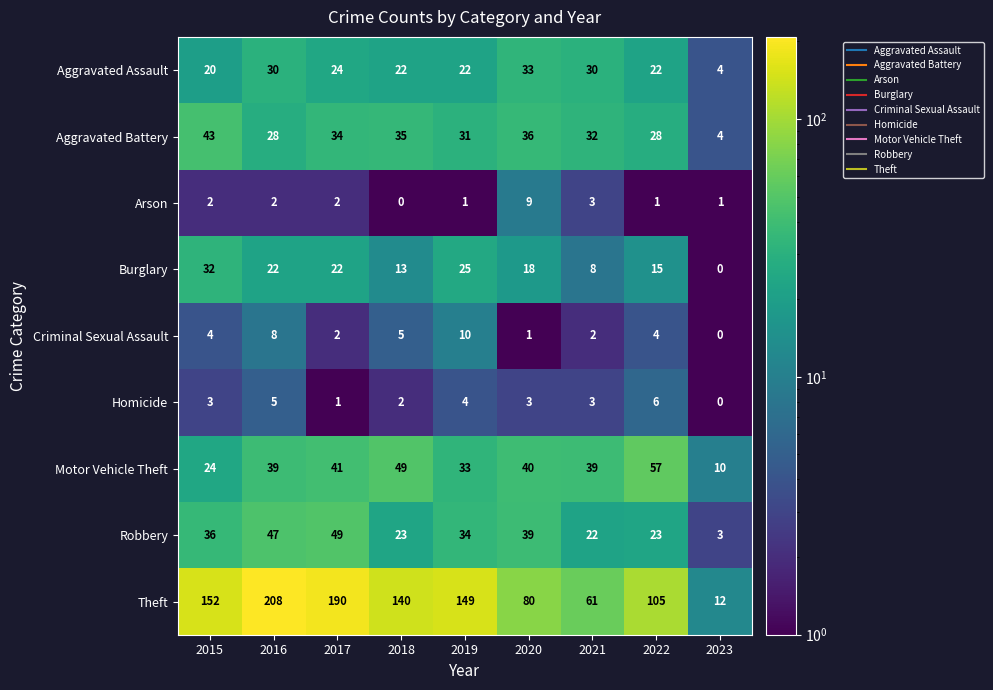

The value of Theft at 2017 is 190. True or false?

True